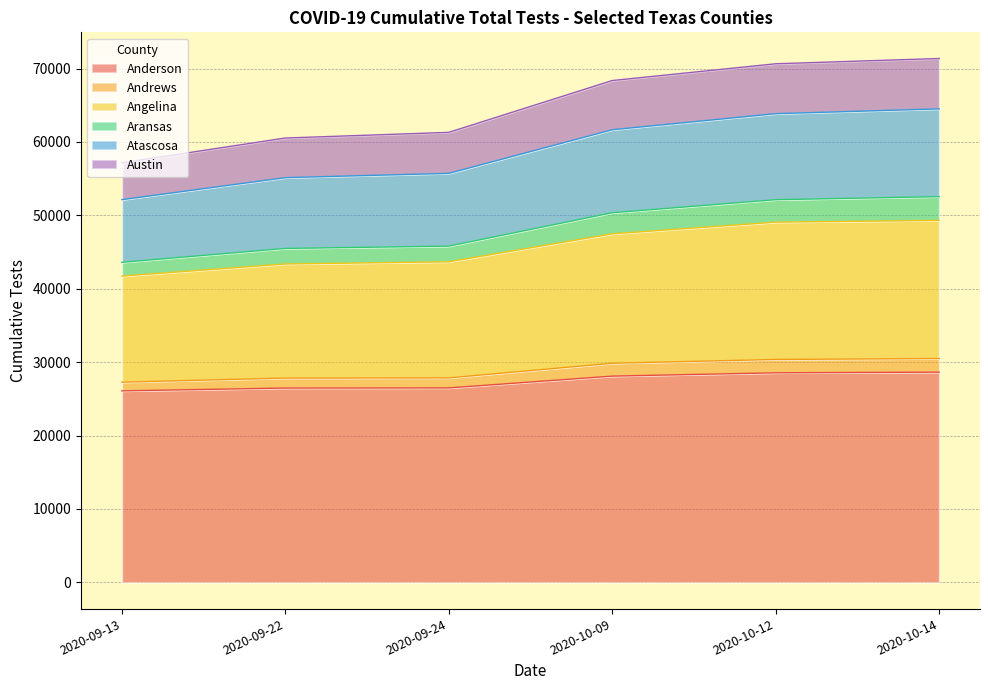

What is the lowest value of the Anderson series?

26091